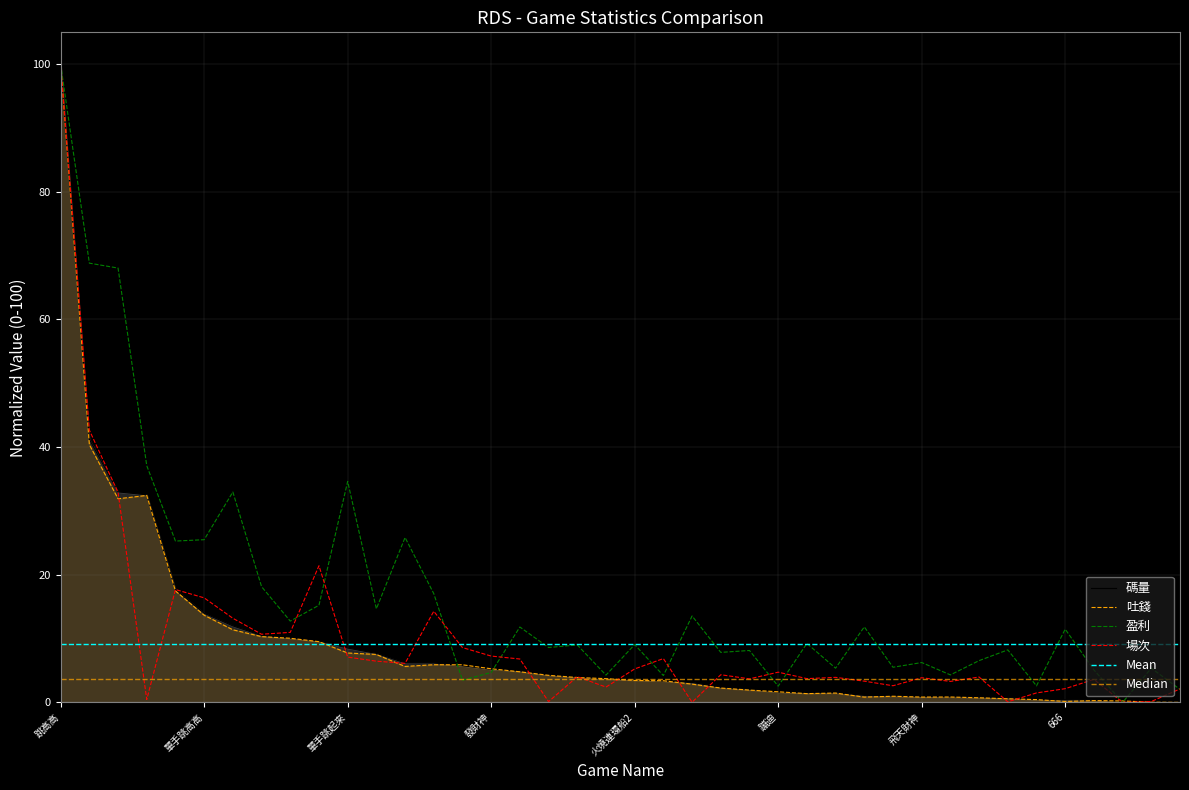

At which category does 場次 reach its first local valley?

一炮捕魚